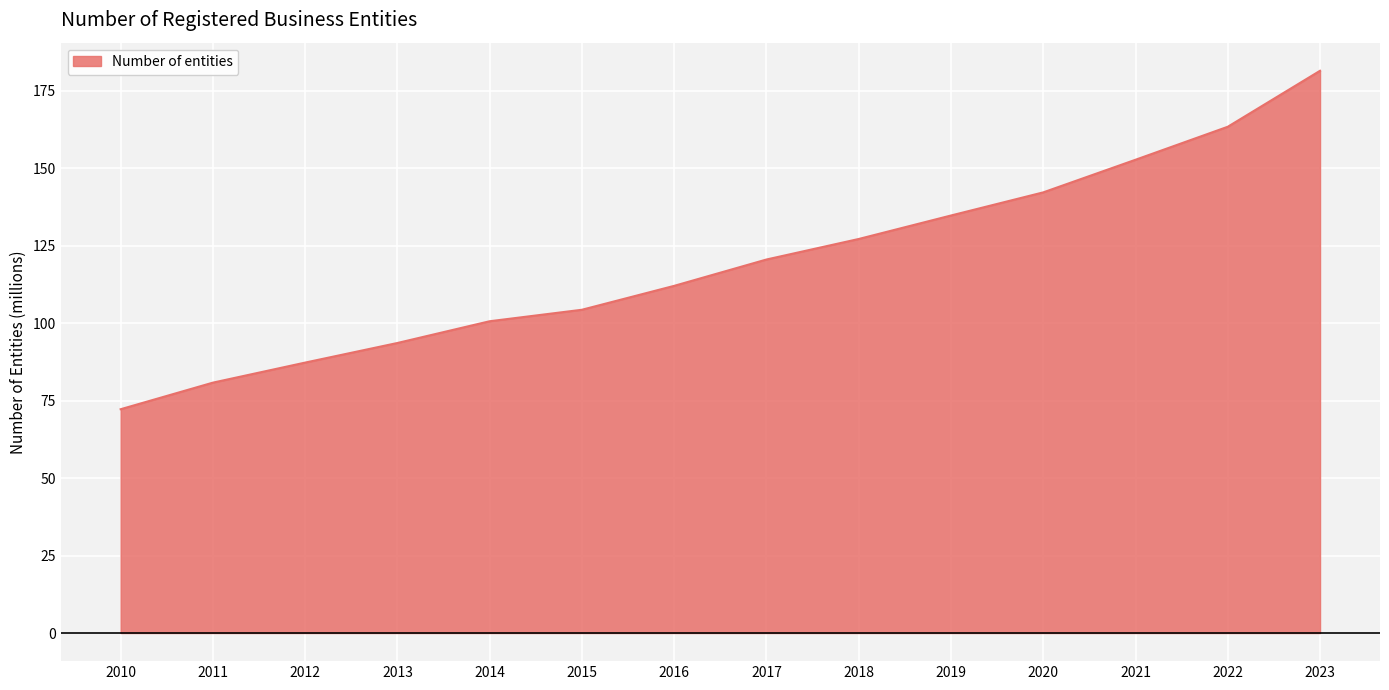

What is the ratio of the value at 2016 to the value at 2021?

0.7